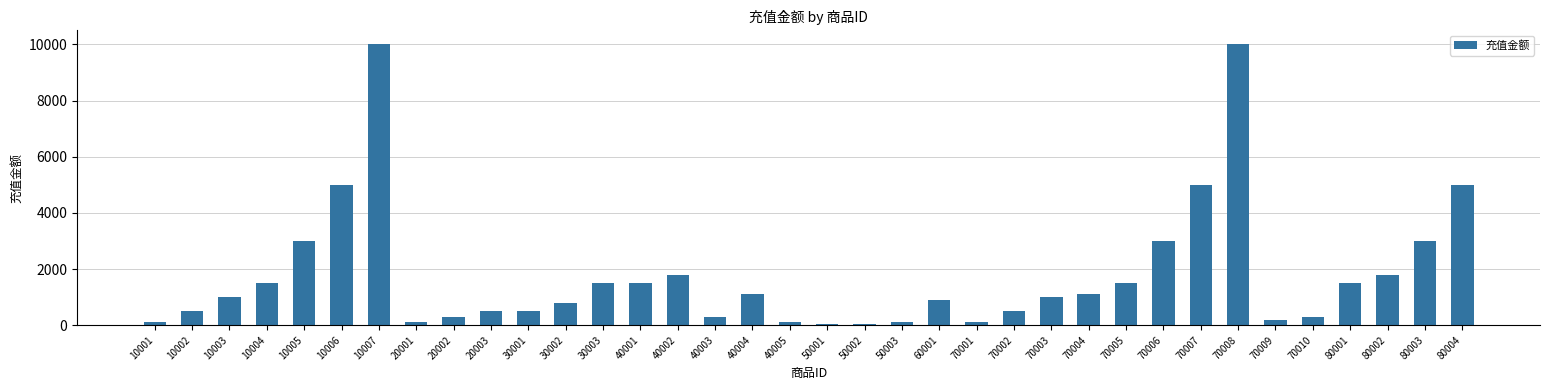

What is the greatest value displayed?

9999